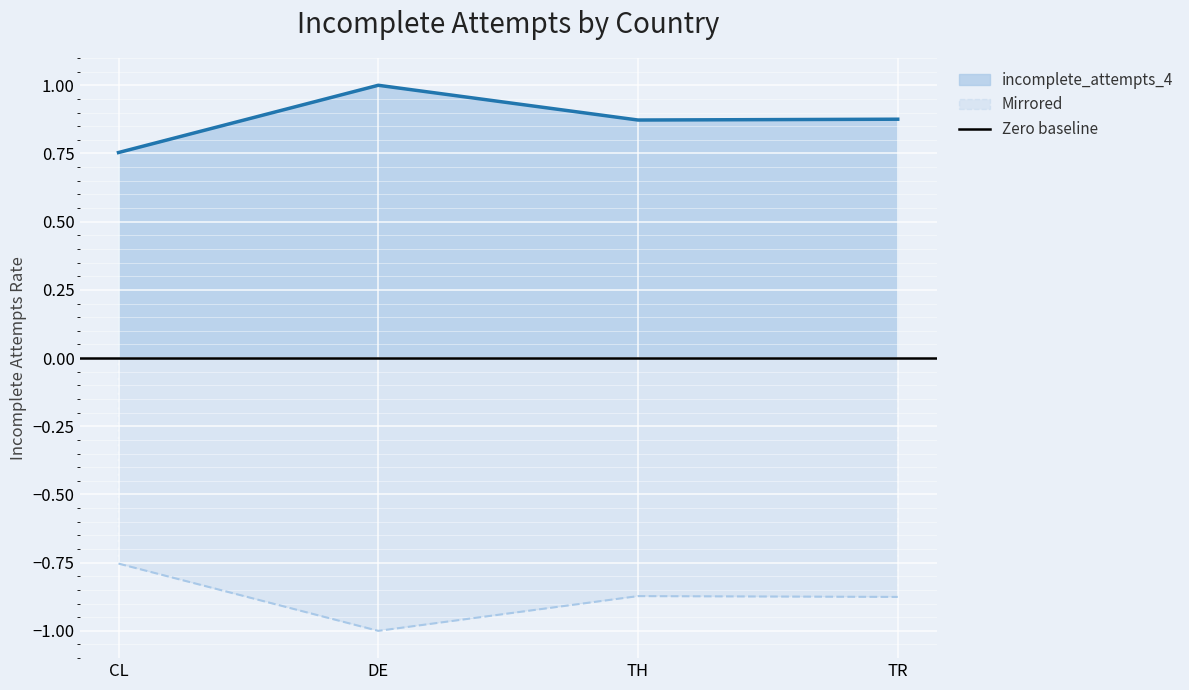

What is the smallest value displayed?

0.8